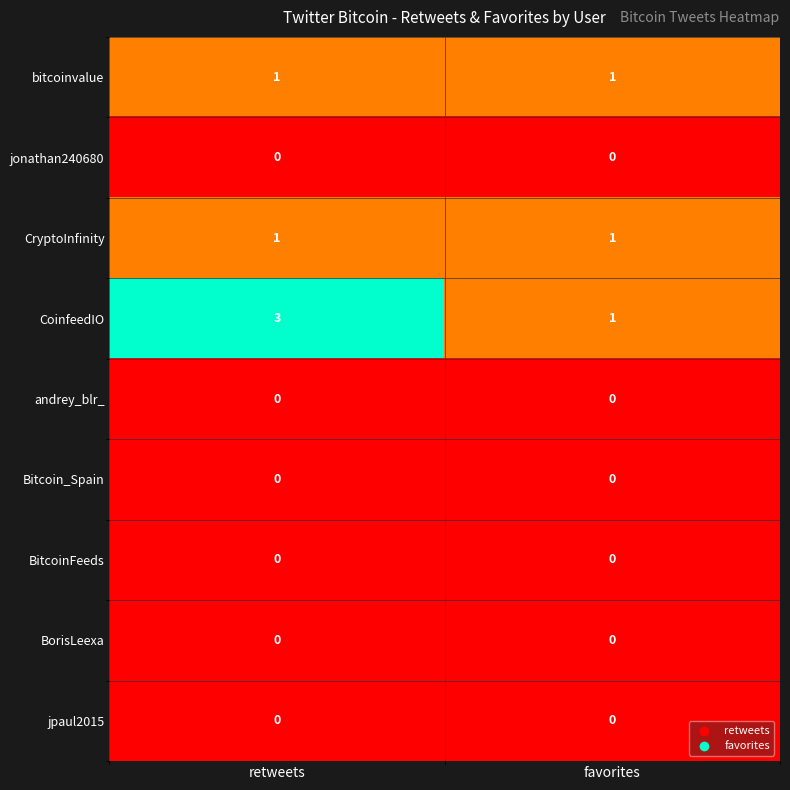

What is the spread (max minus min) of values at retweets?

3